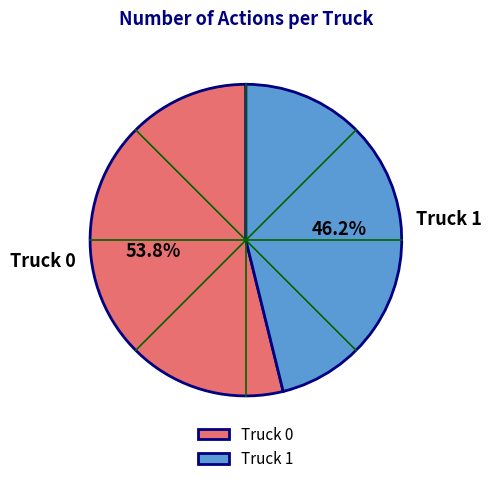

To the nearest percent, what percentage of the pie is Truck 1?

46%